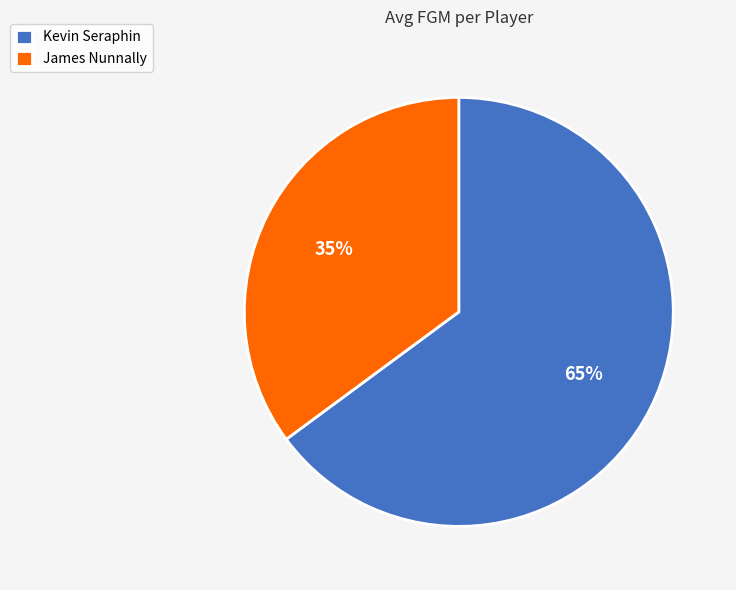

The James Nunnally slice represents 35% of the pie. True or false?

True